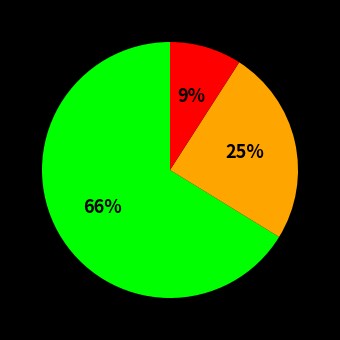

To the nearest percent, what is the difference between the largest and smallest slice percentages?

57%